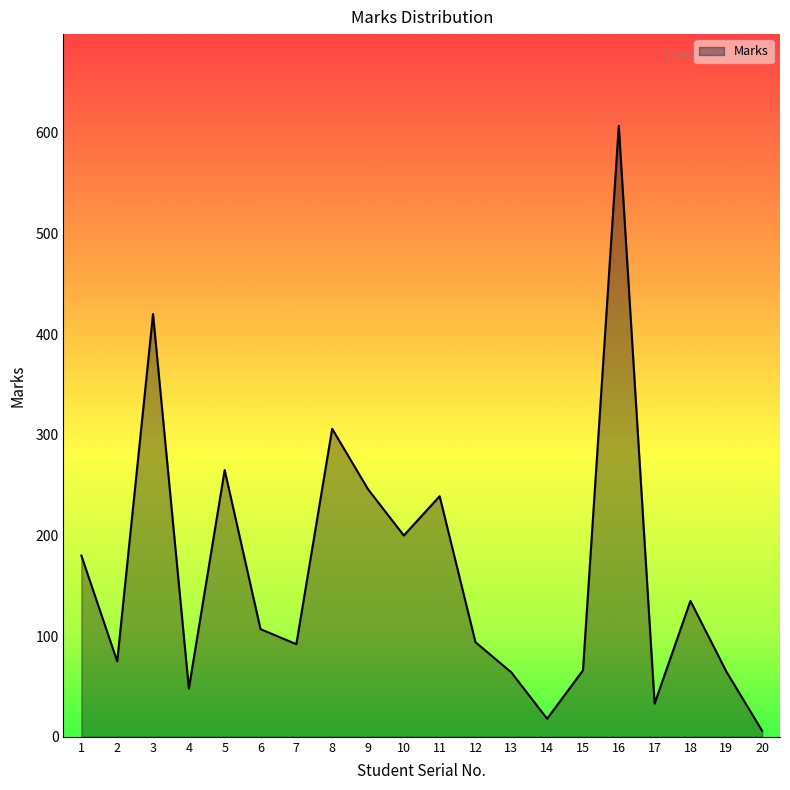

At which label is the value closest to 306?

8